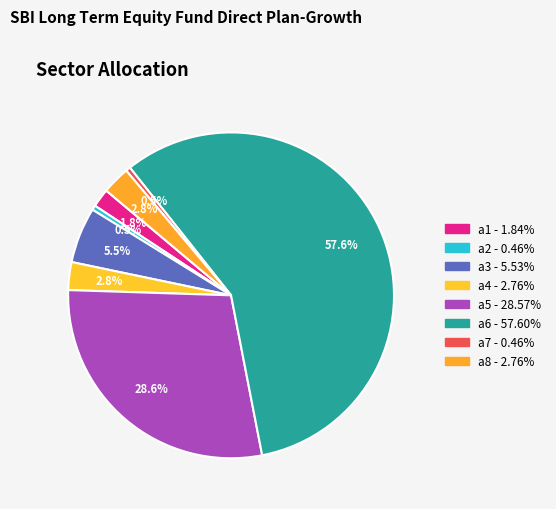

Between a4 and a7, which is larger?

a4